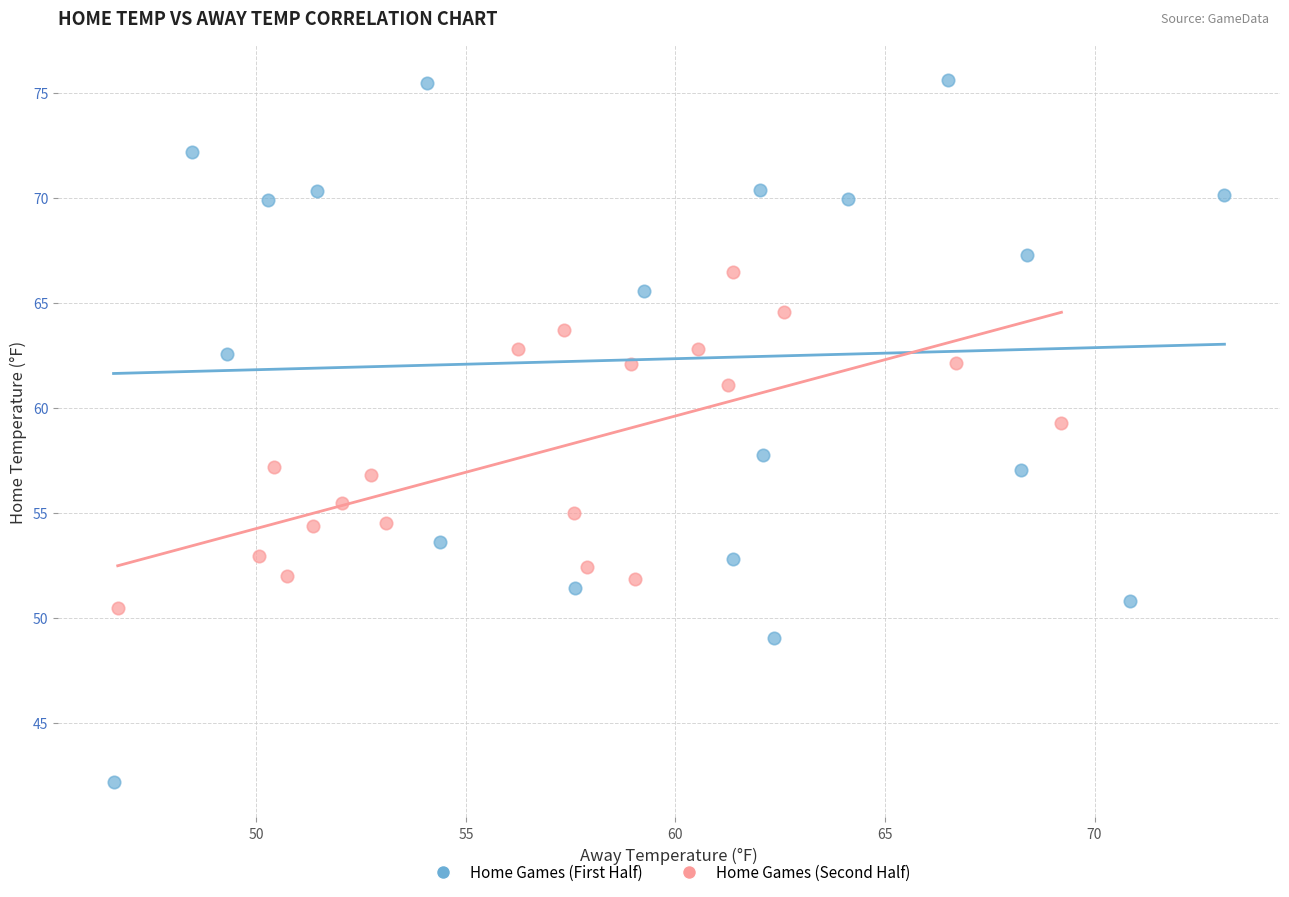

Which series has the widest spread of Y values?

Home Games (First Half)